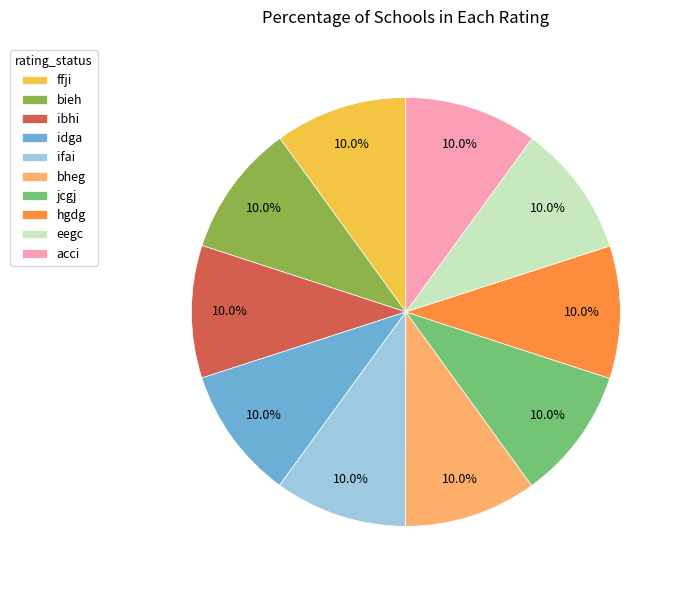

To the nearest percent, what portion does ibhi represent?

10%